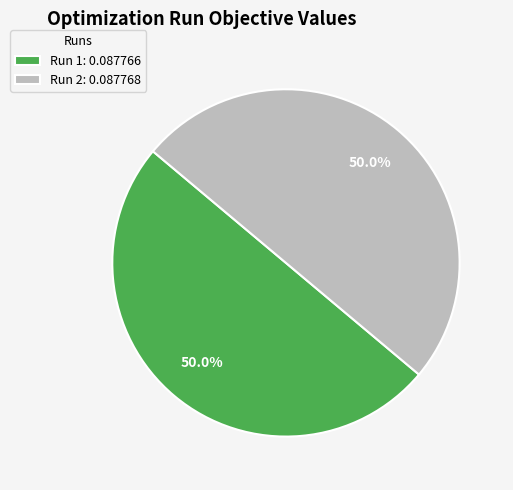

How much of the chart is everything except Run 2: 0.087768?

50.0%